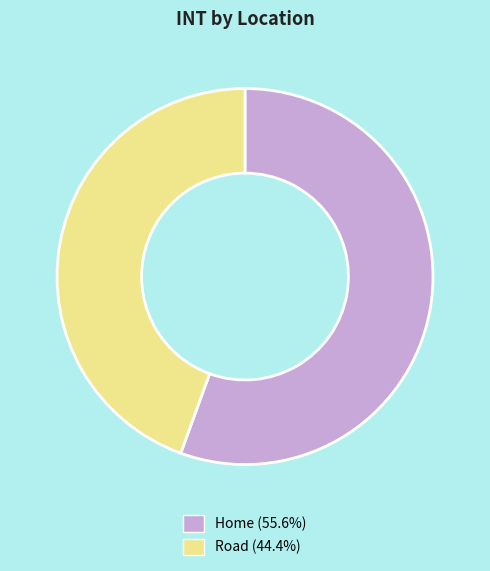

Is there any slice that represents more than half of the pie?

Yes